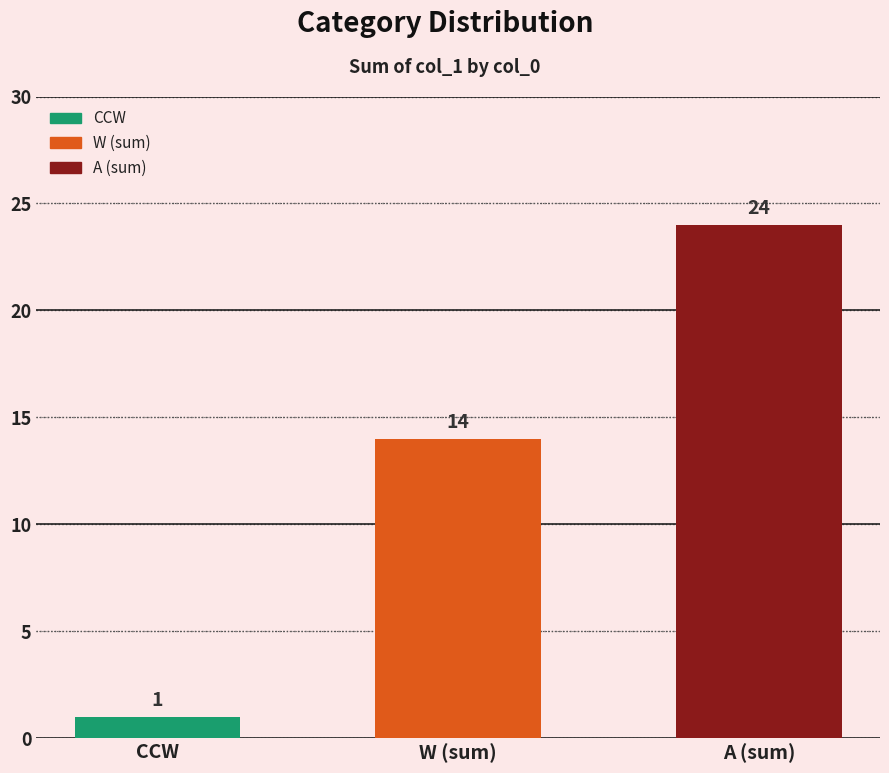

What is the change in value from CCW to A (sum)?

+23